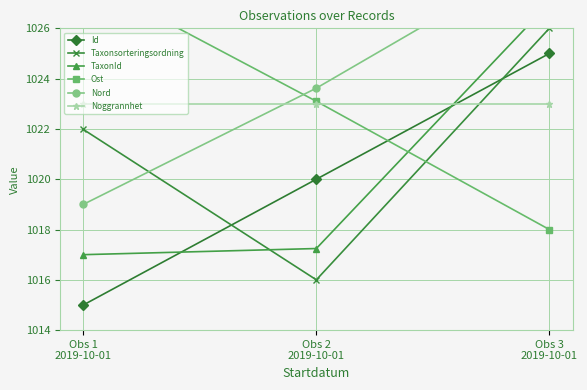

The Taxonsorteringsordning series shows 1022.0 at Obs 1
2019-10-01. True or false?

True